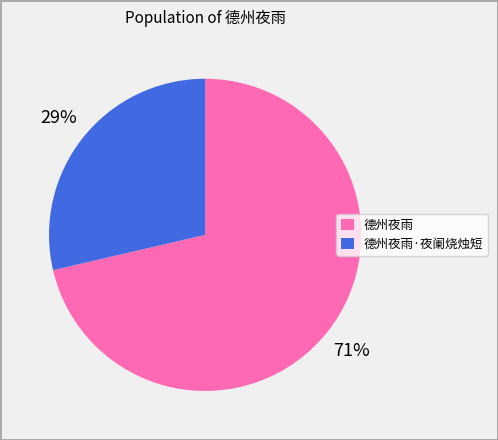

Is there a majority slice in this chart?

Yes